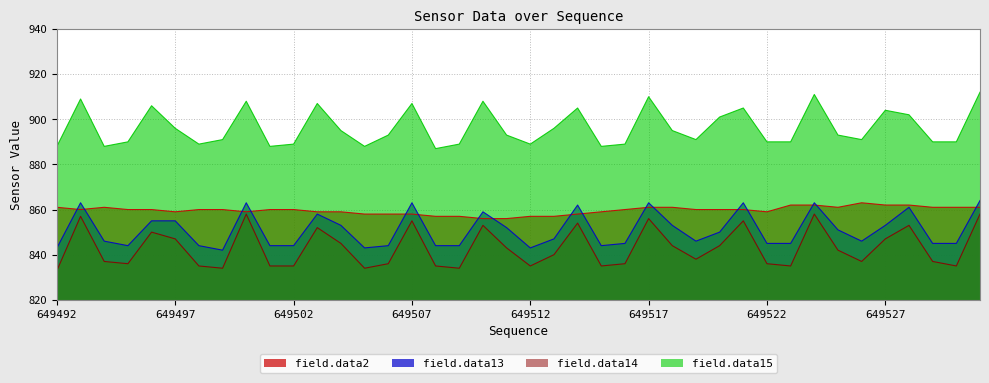

Is it true that field.data13 equals 200 at 649492?

False